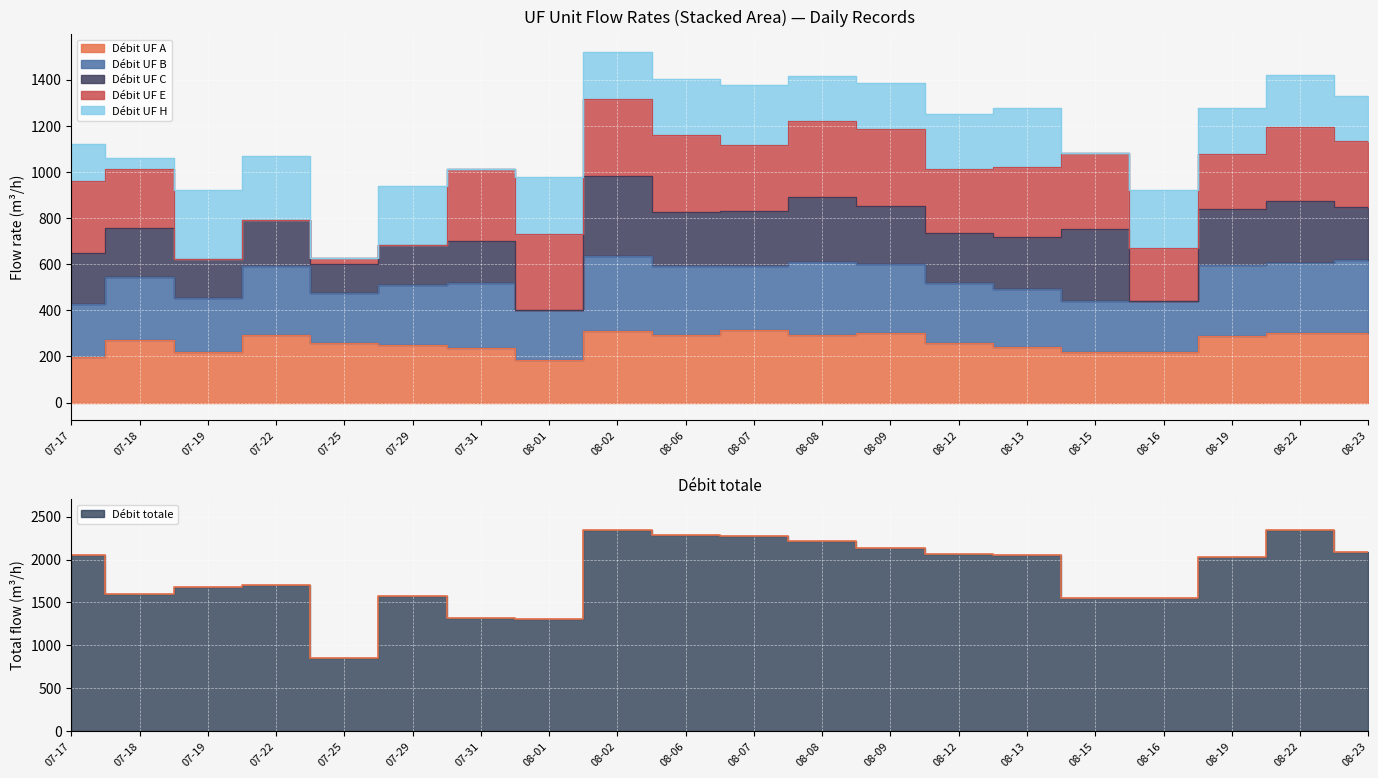

Which category has the highest value in the Débit UF B series?

2024-08-02